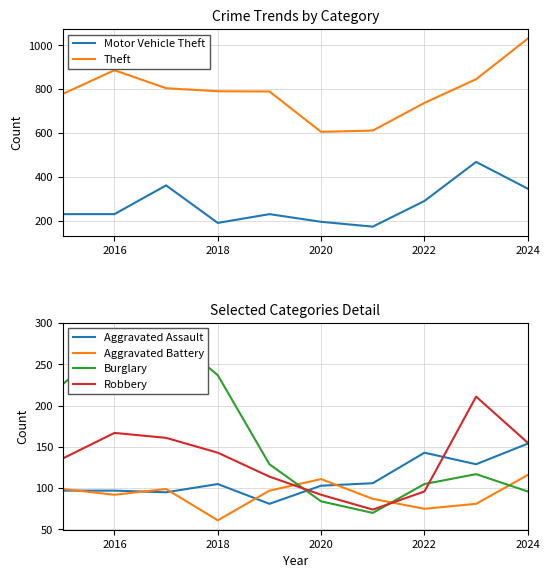

What is the highest value of the Aggravated Battery series?

116